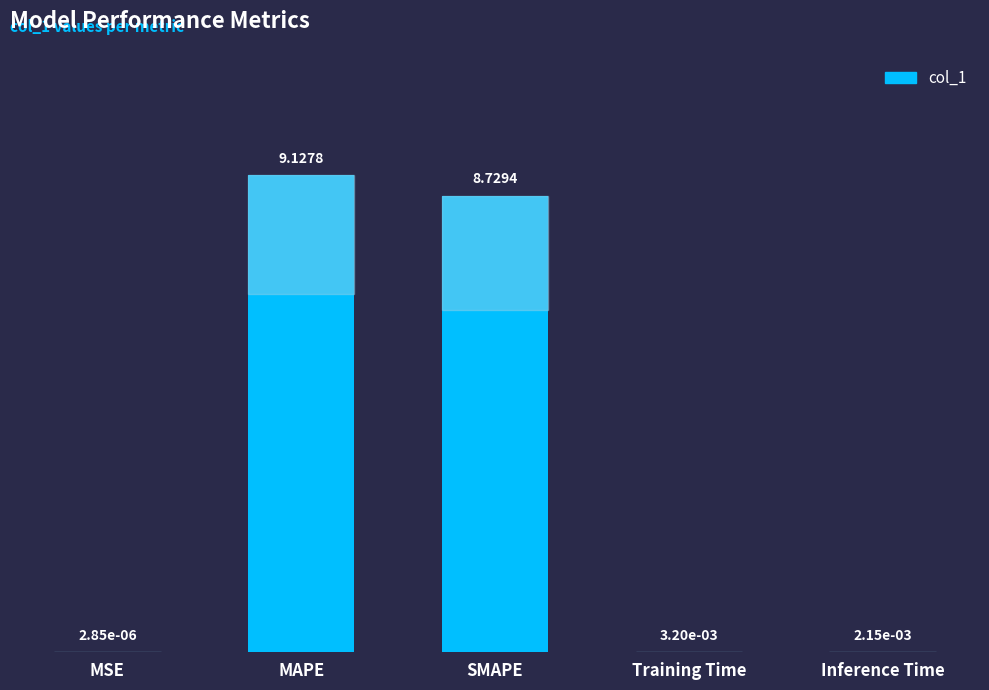

What is the change in value from MAPE to Training Time?

-9.1